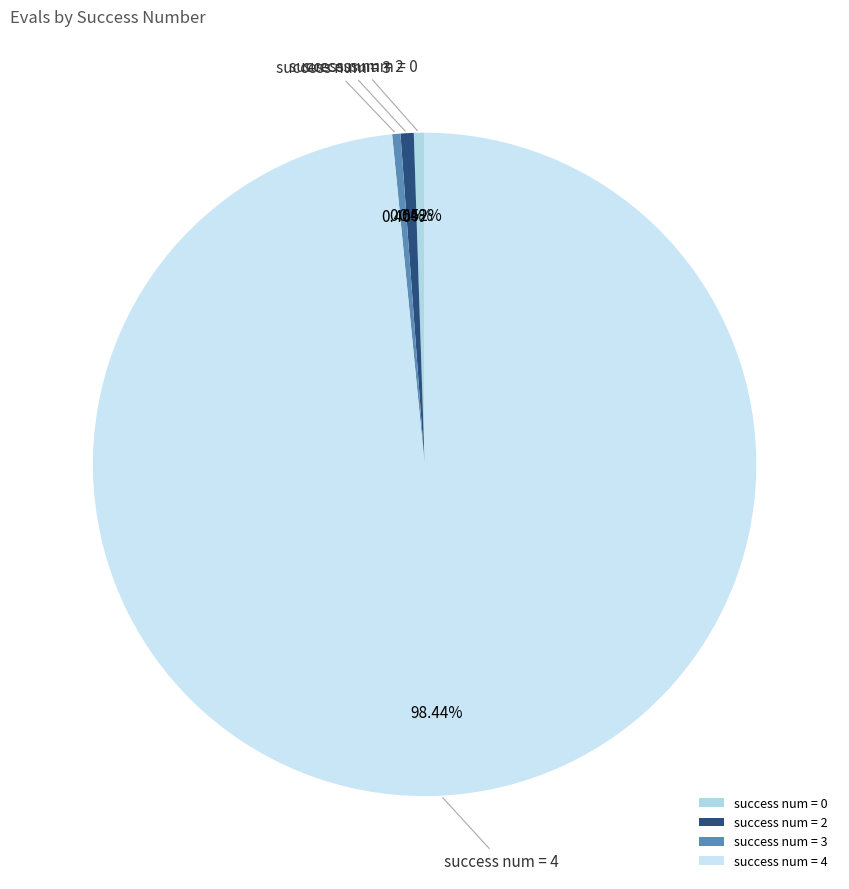

Does success num = 4 account for over 50% of the chart?

Yes